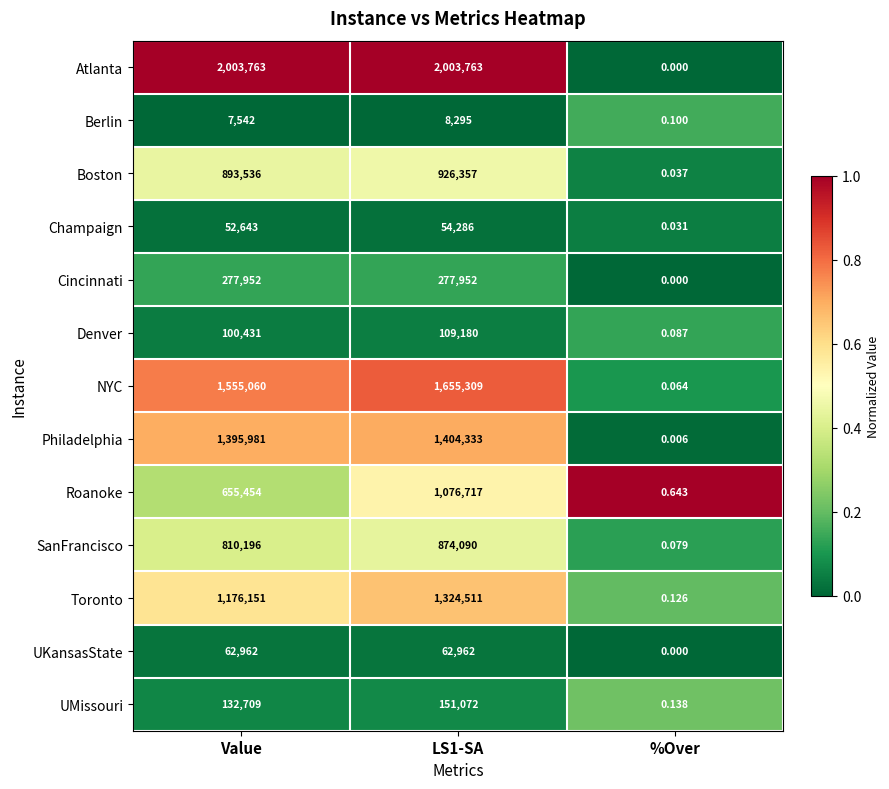

At which category is the sum across all series the highest?

LS1-SA